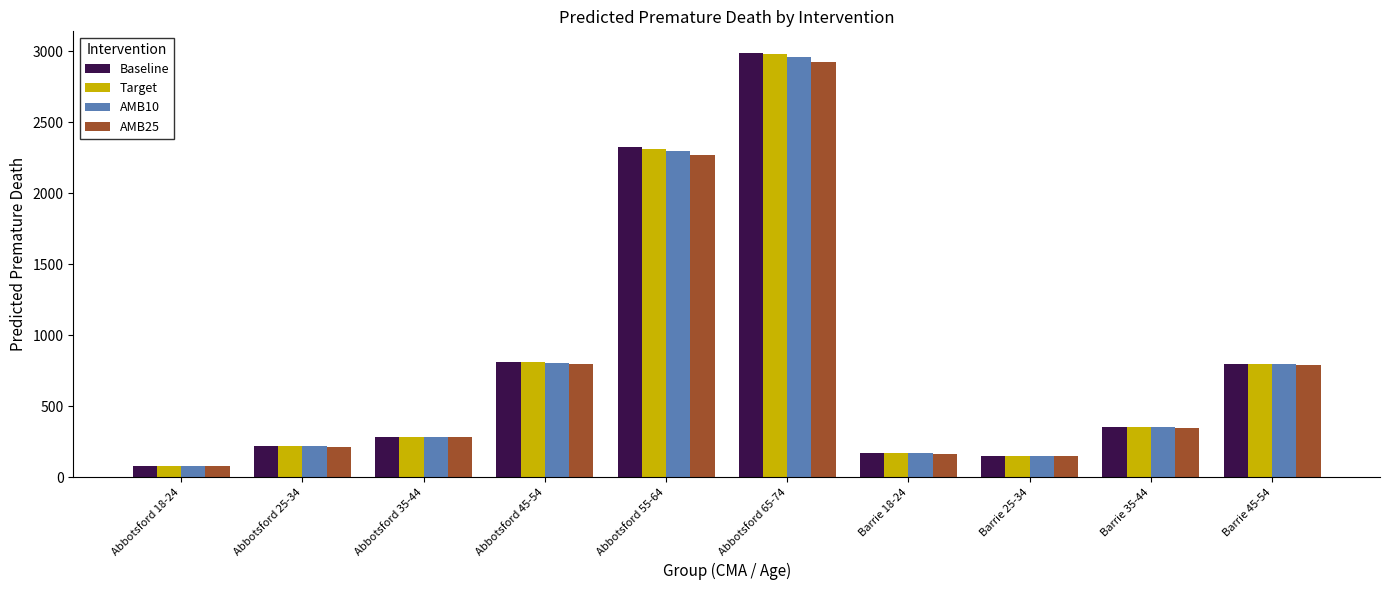

What is the maximum value for Baseline?

2991.2